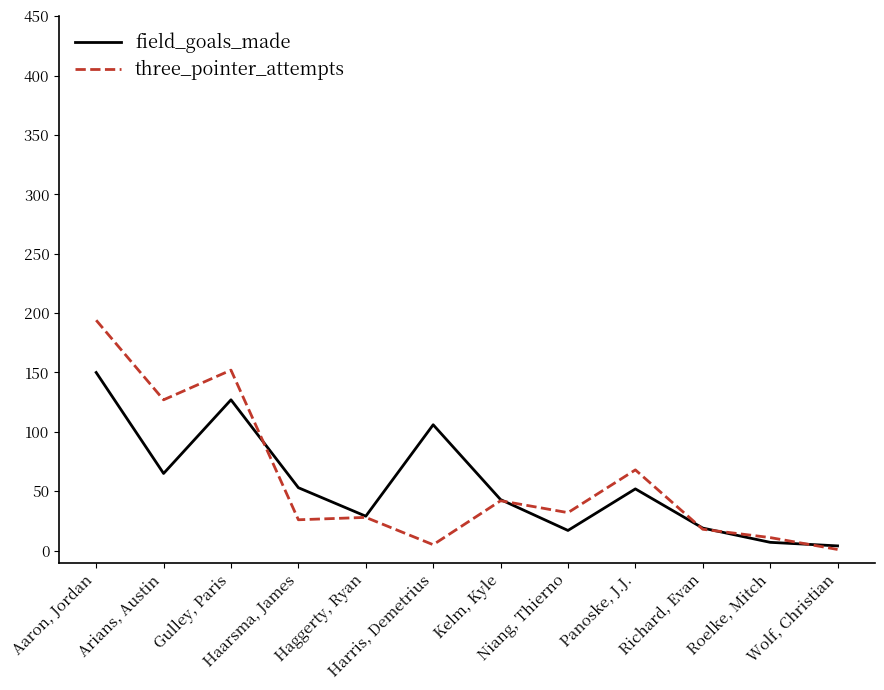

List the series in order of their peak value, highest first.

three_pointer_attempts, field_goals_made